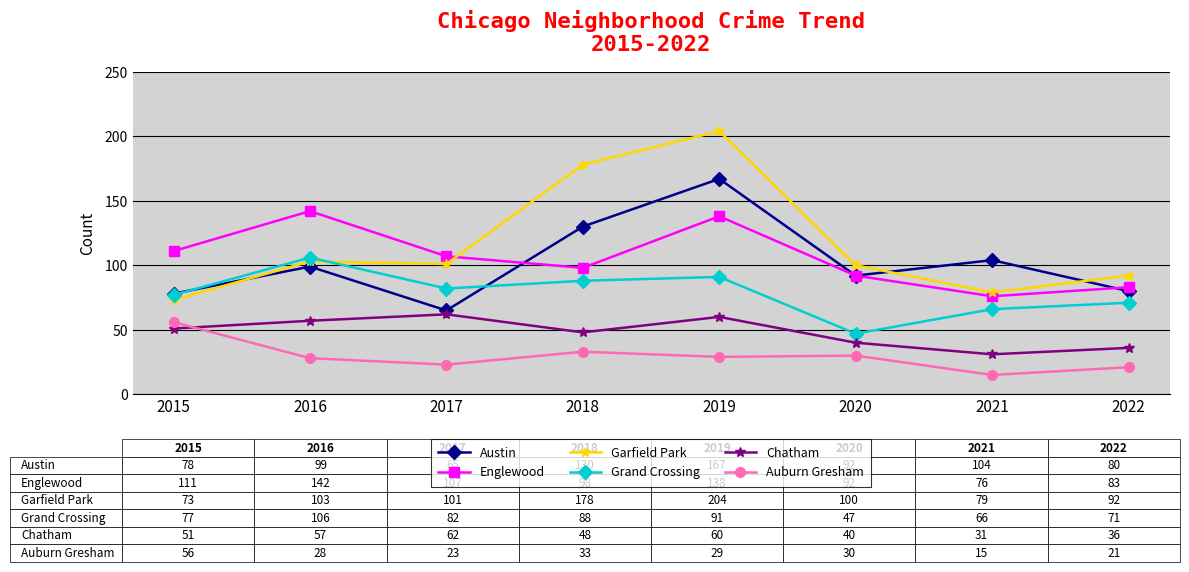

What is the sum of the Garfield Park values at 2016 and 2015?

176